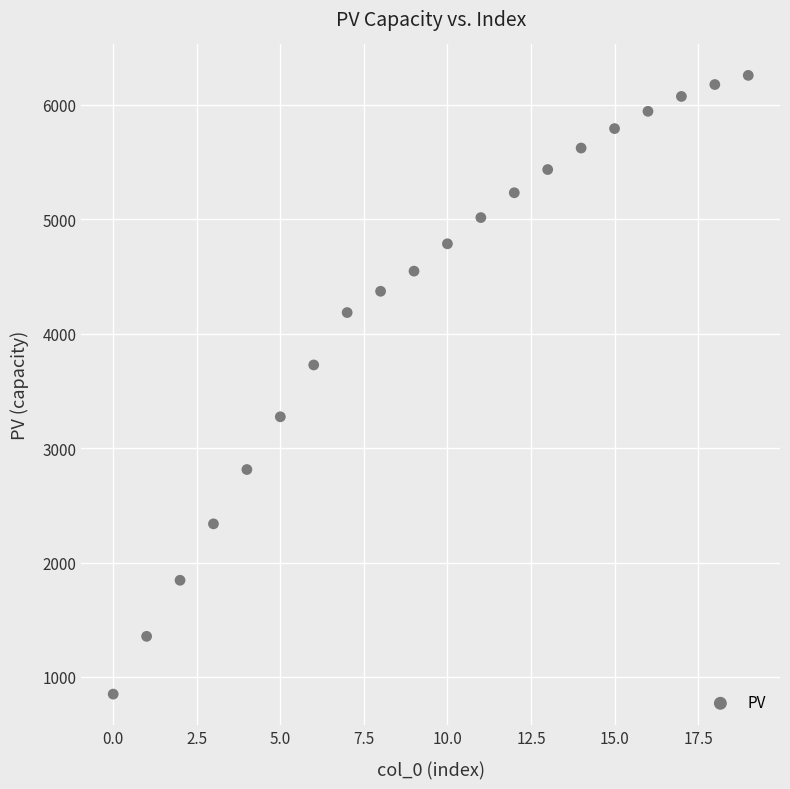

What Y value in the scatter plot is closest to 3554?

3727